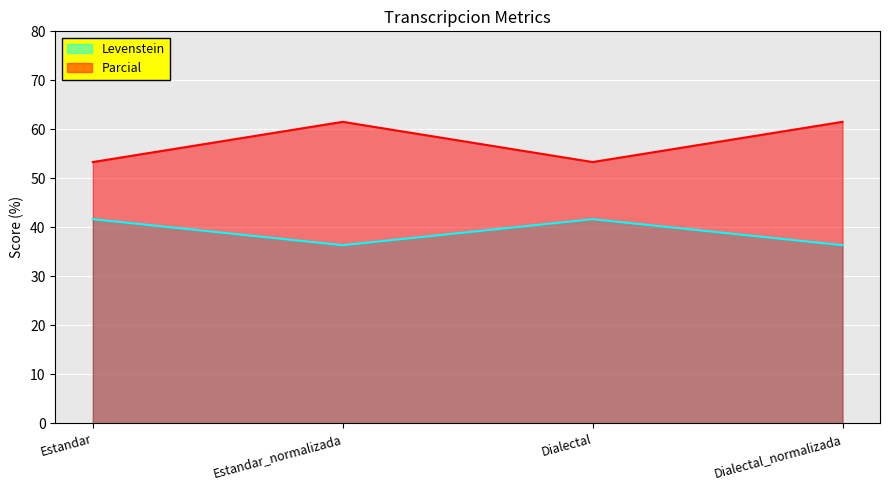

How many lines are shown in the chart?

2